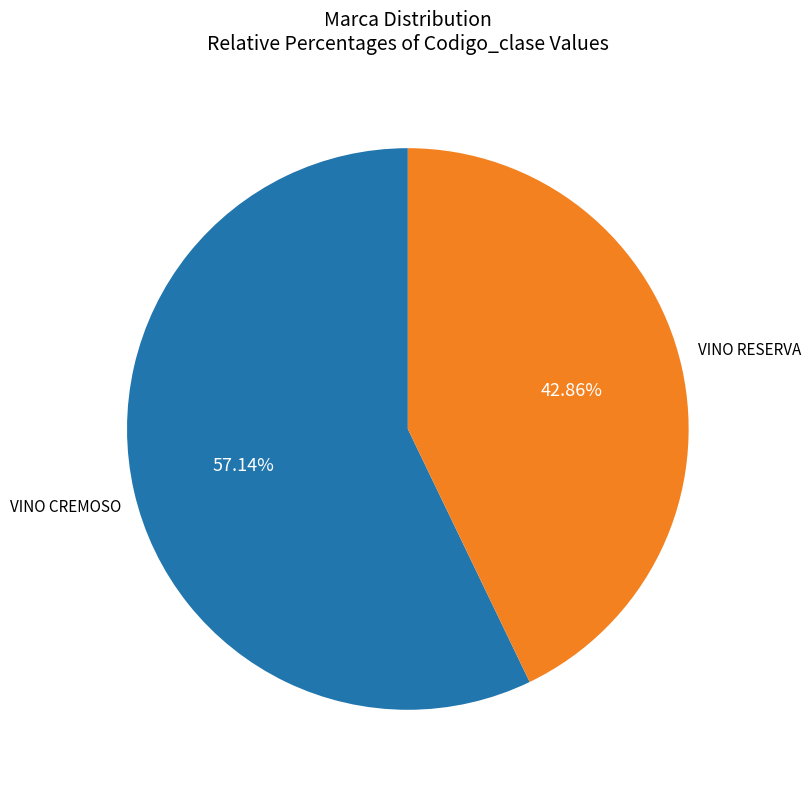

Combined, do VINO CREMOSO and VINO RESERVA account for over 50%?

Yes